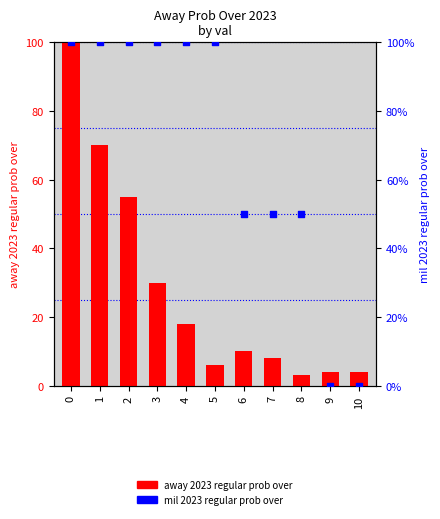

What are all the series names shown in the legend?

away 2023 regular prob over, mil 2023 regular prob over